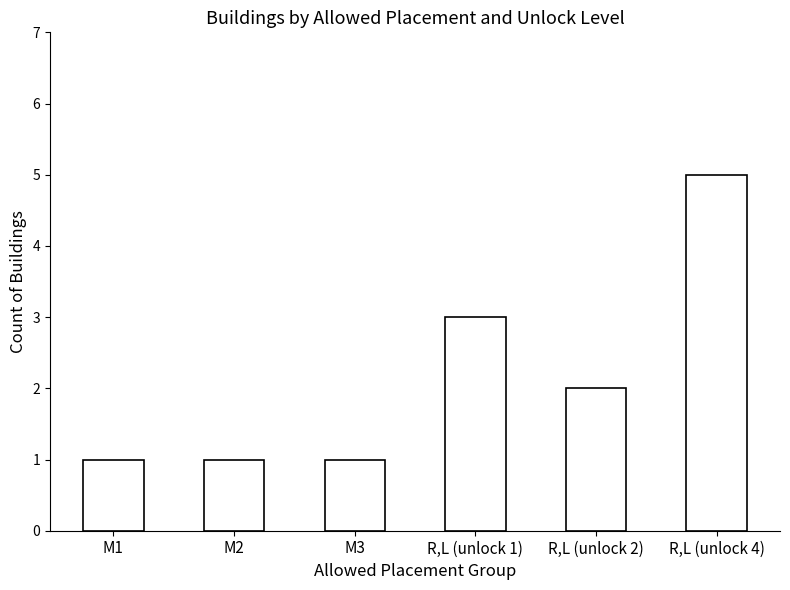

What is the smallest value displayed?

1